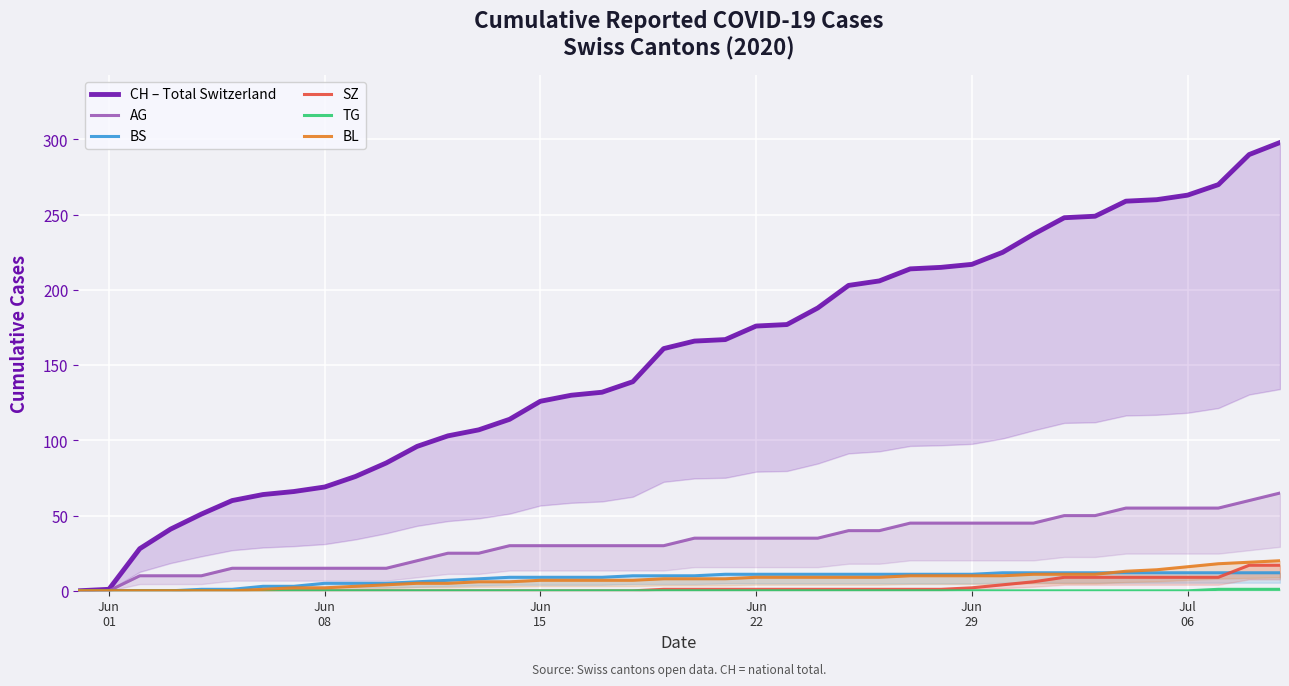

True or false: AG and TG intersect in this chart.

False